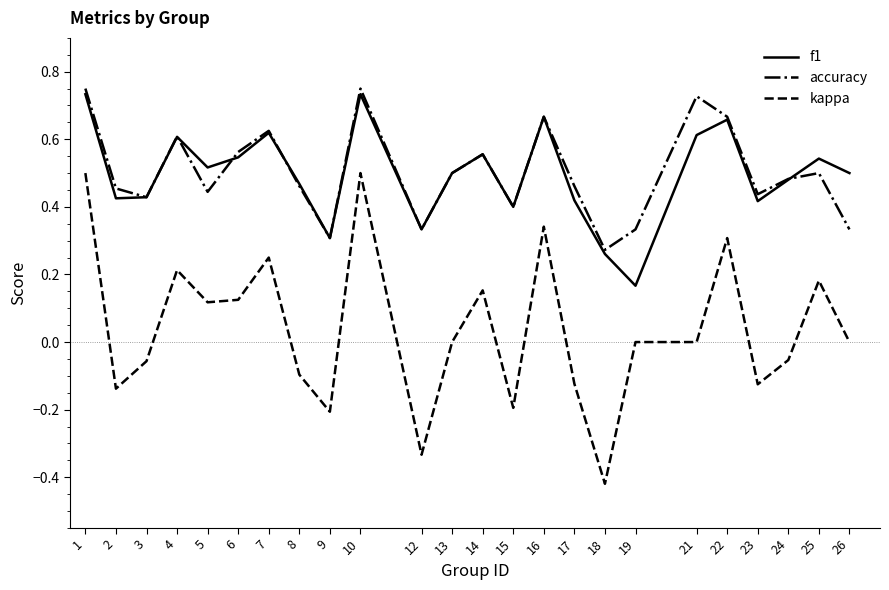

Does the chart have visible grid lines?

No